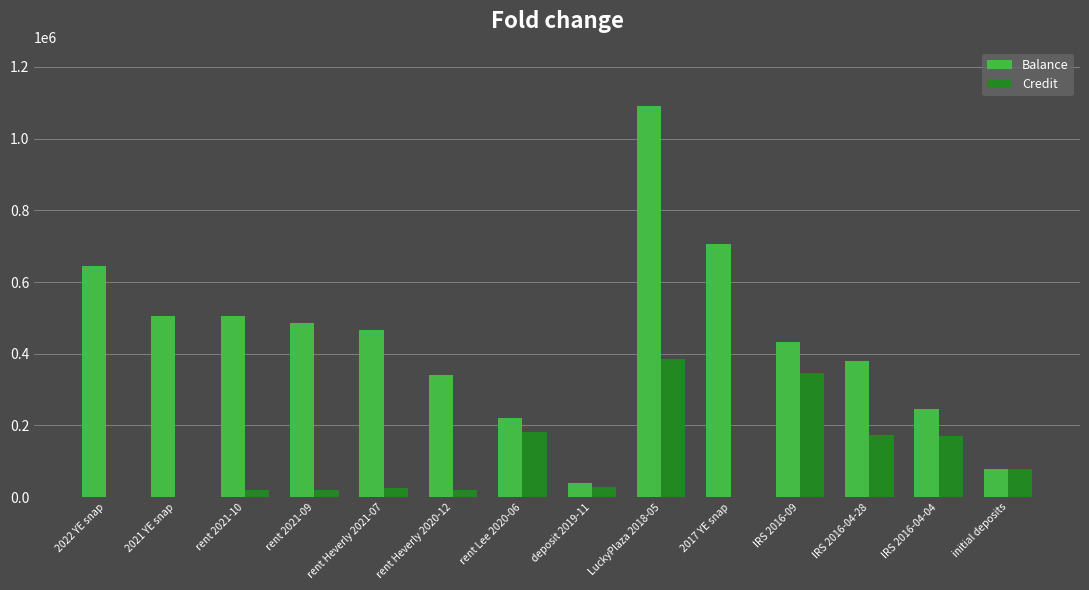

What is the sum of all Balance values?

6143649.1